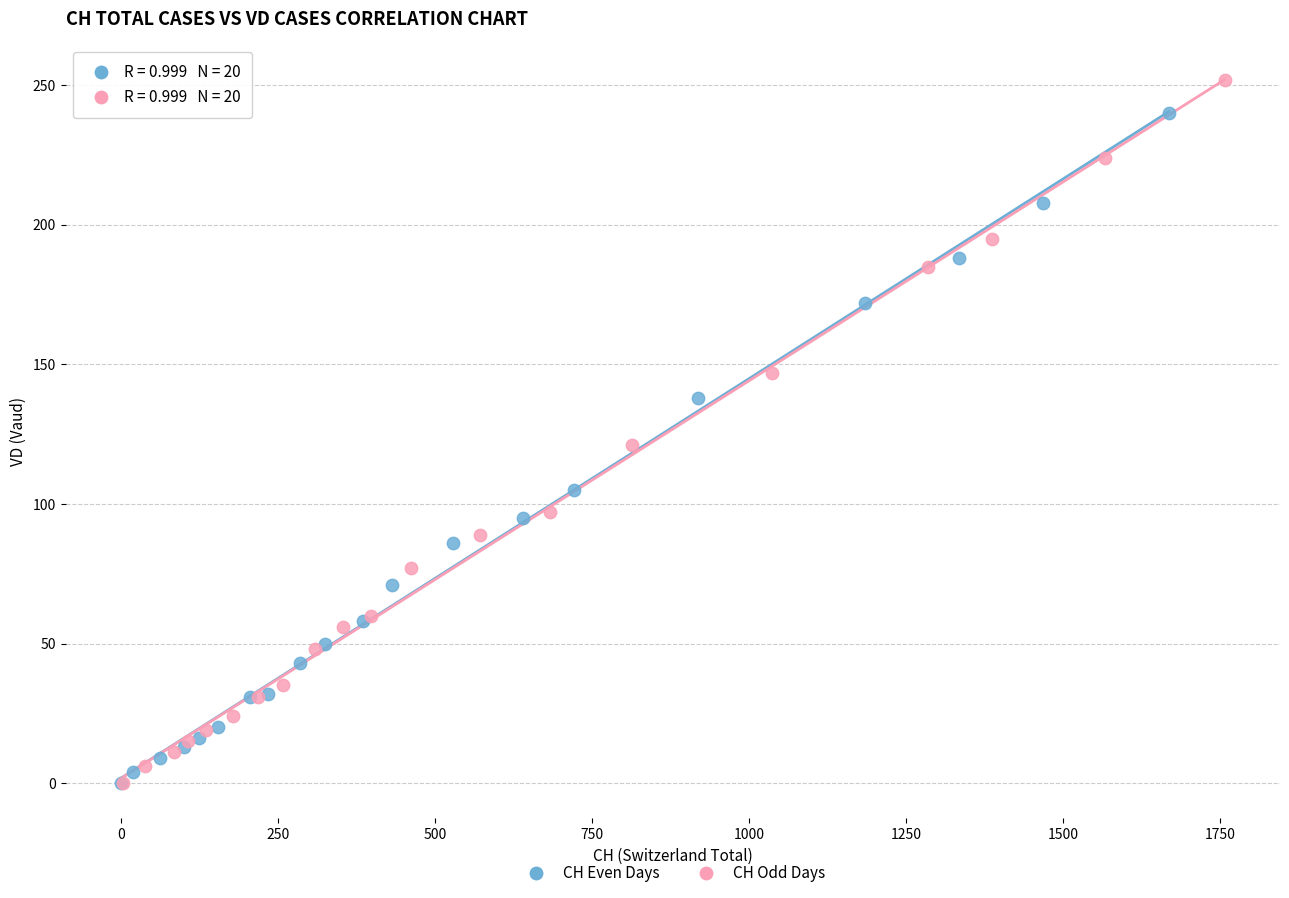

Which series contains the highest Y value?

CH Odd Days